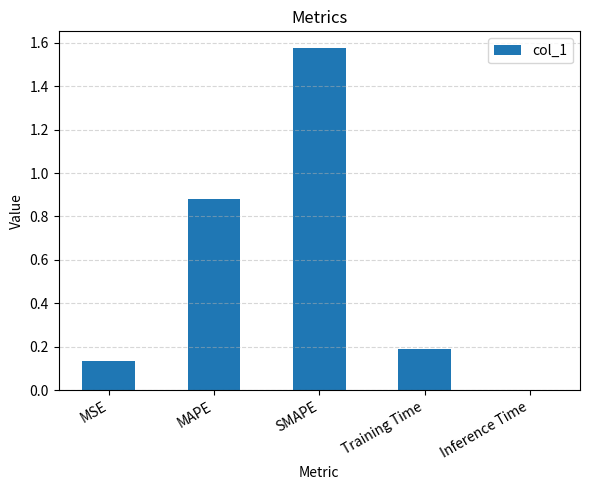

At which category does the chart reach its peak across all series?

SMAPE